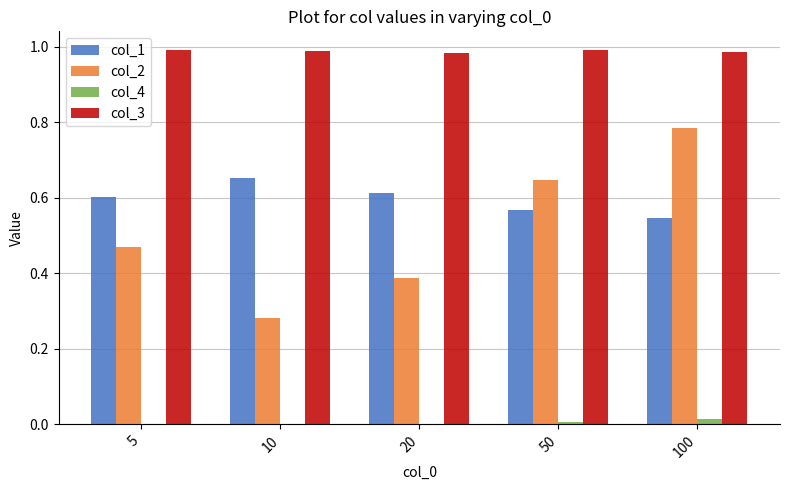

What is the sum of all col_2 values?

2.6